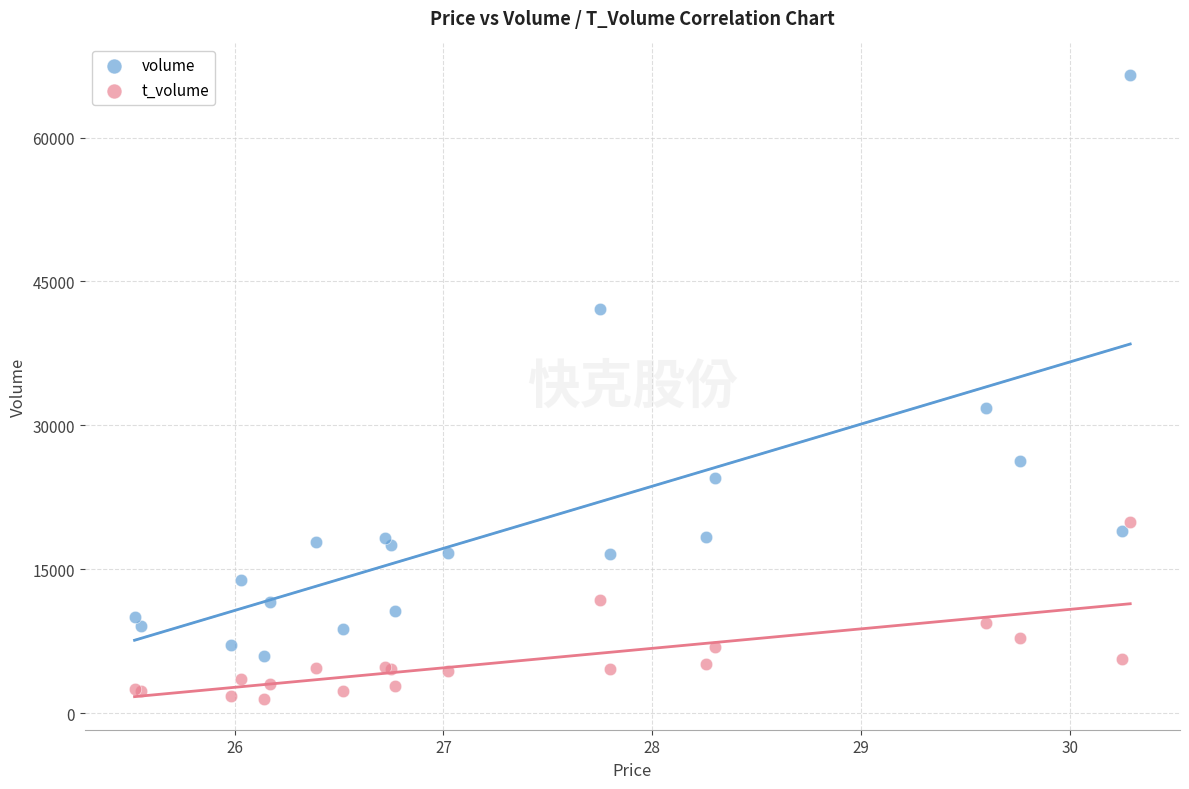

Which series contains the highest Y value?

volume